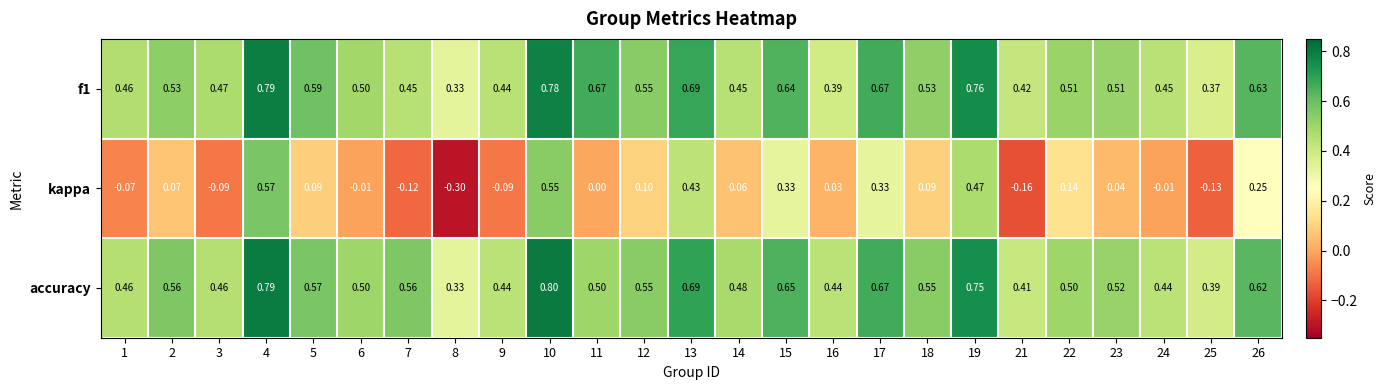

Is the value of f1 at 23 greater than the value of accuracy at 15?

No